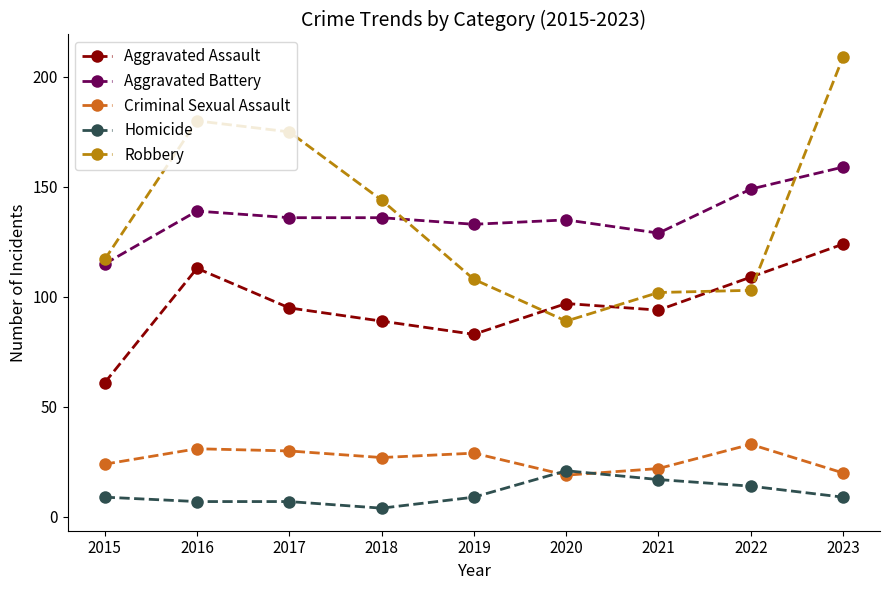

Is this an area chart (filled region under the line)?

No